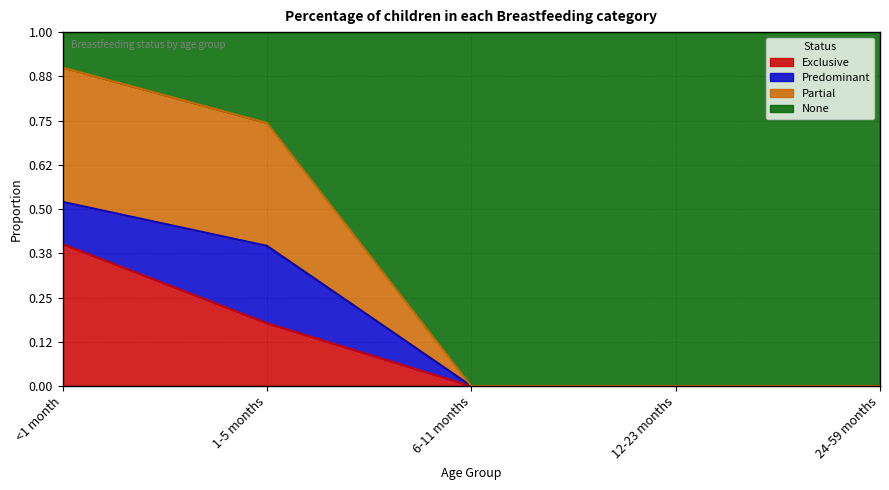

What is the approximate value of Exclusive at <1 month?

0.4